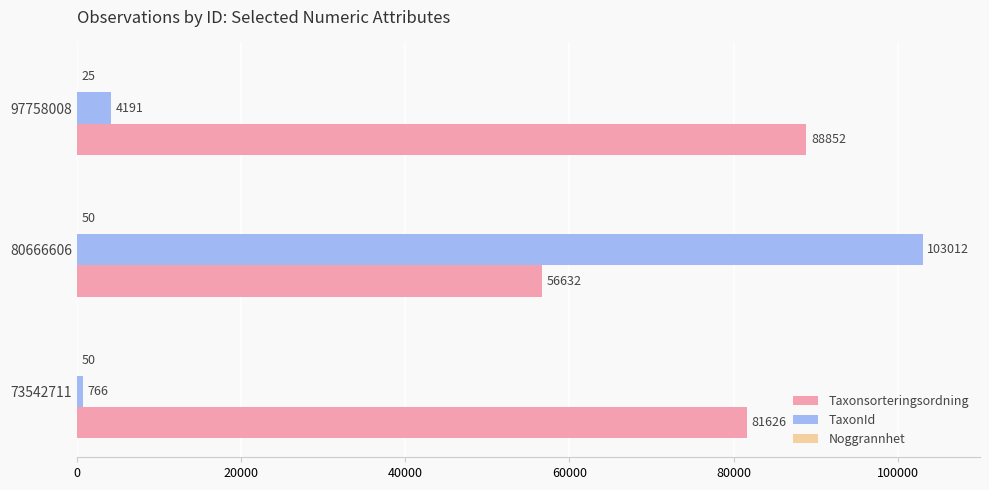

Is it true that Taxonsorteringsordning equals 56632 at 80666606?

True